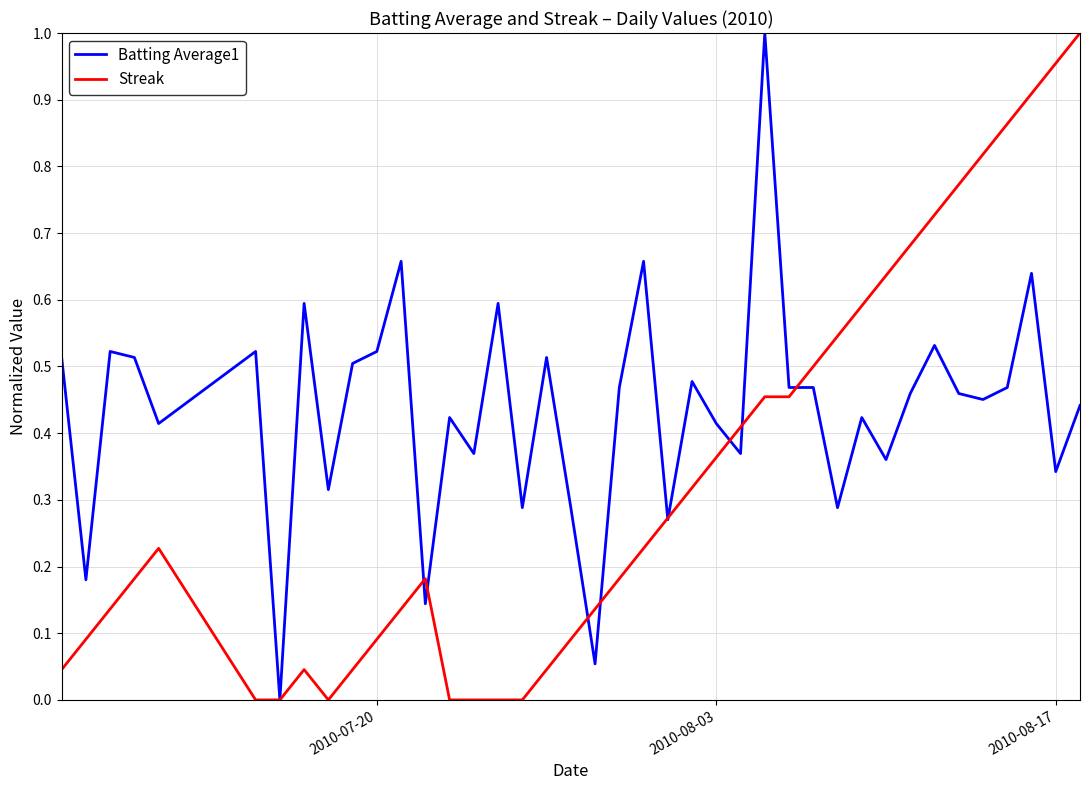

Rank the series by their average value, from highest to lowest.

Batting Average1, Streak